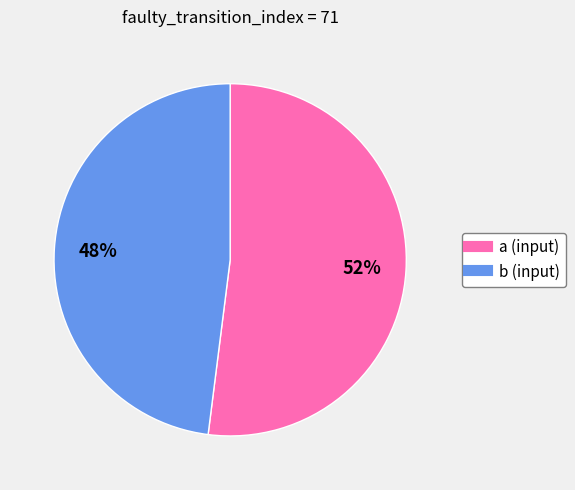

What percentage is the a slice, to the nearest percent?

52%